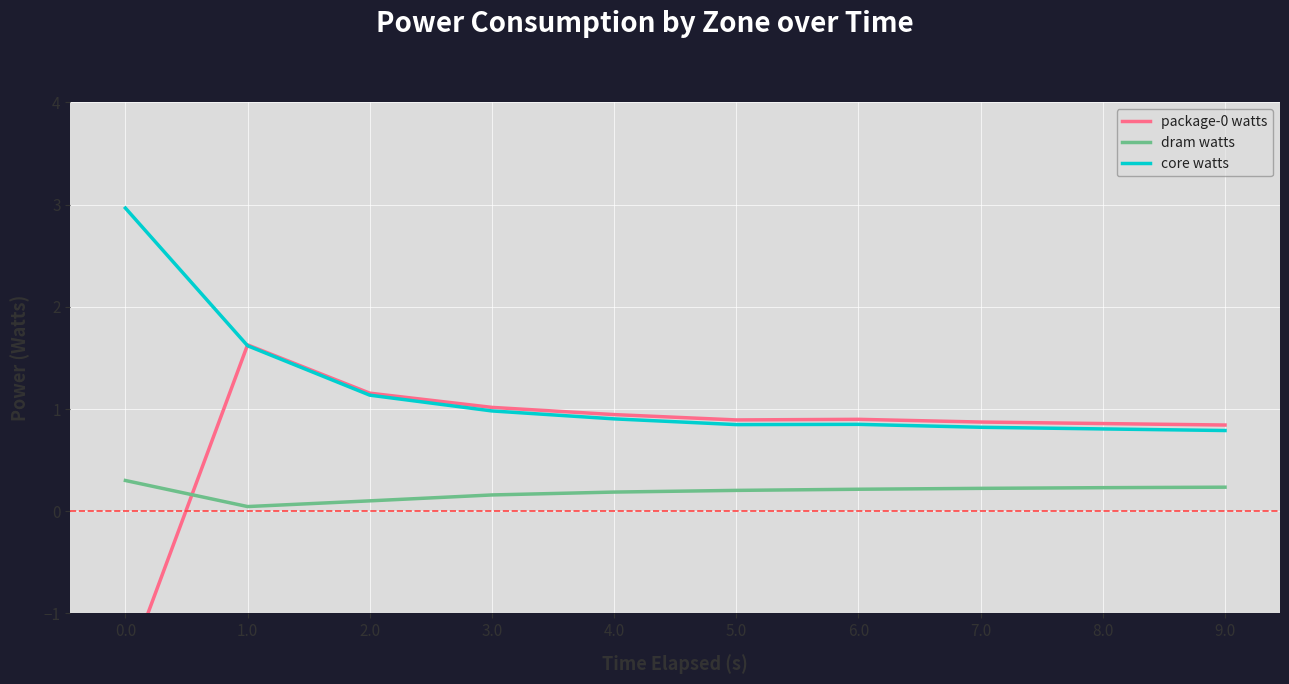

Reading left to right, list all the values displayed in this chart.

package-0 watts: -1.6	1.6	1.2	1.0	0.9	0.9	0.9	0.9	0.9	0.8
dram watts: 0.3	0.0	0.1	0.2	0.2	0.2	0.2	0.2	0.2	0.2
core watts: 3.0	1.6	1.1	1.0	0.9	0.8	0.9	0.8	0.8	0.8